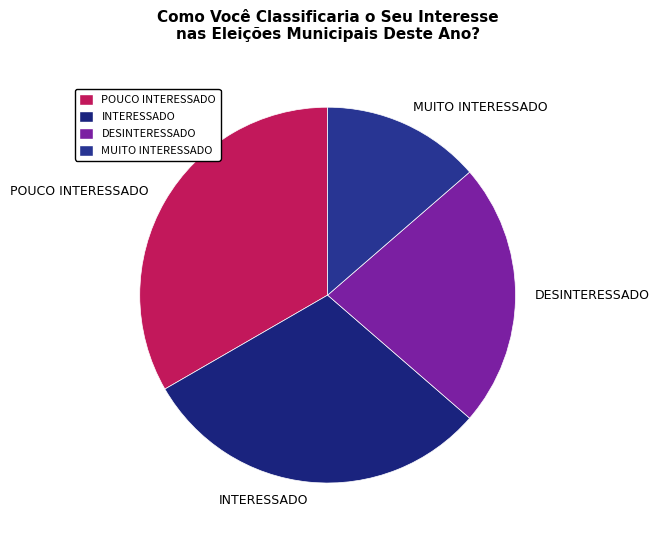

Which category has the smallest portion of the pie?

MUITO INTERESSADO